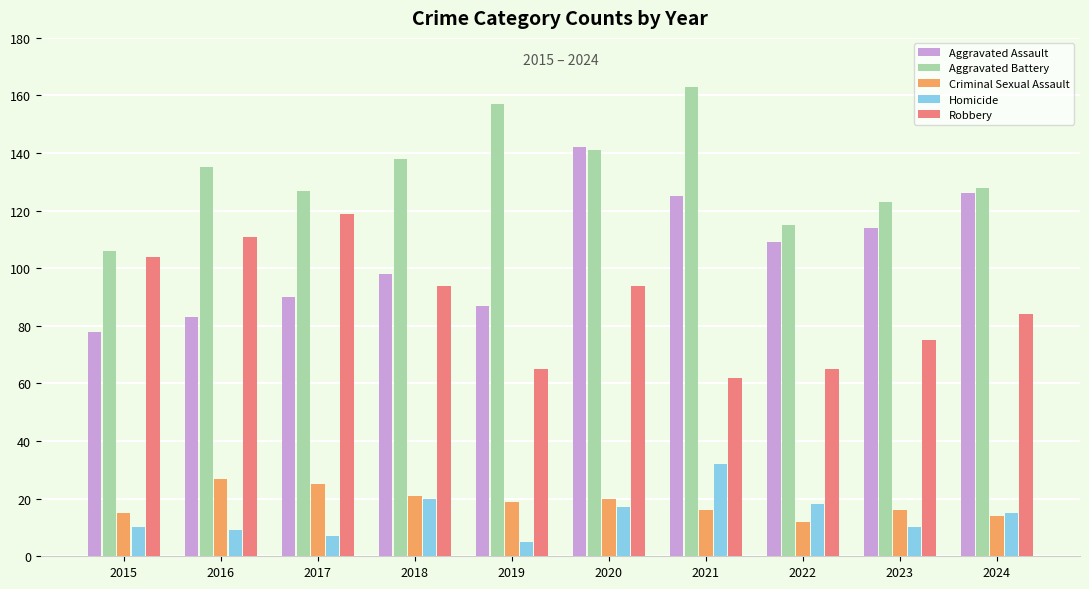

Is the value of Robbery at 2022 greater than the value of Criminal Sexual Assault at 2019?

Yes